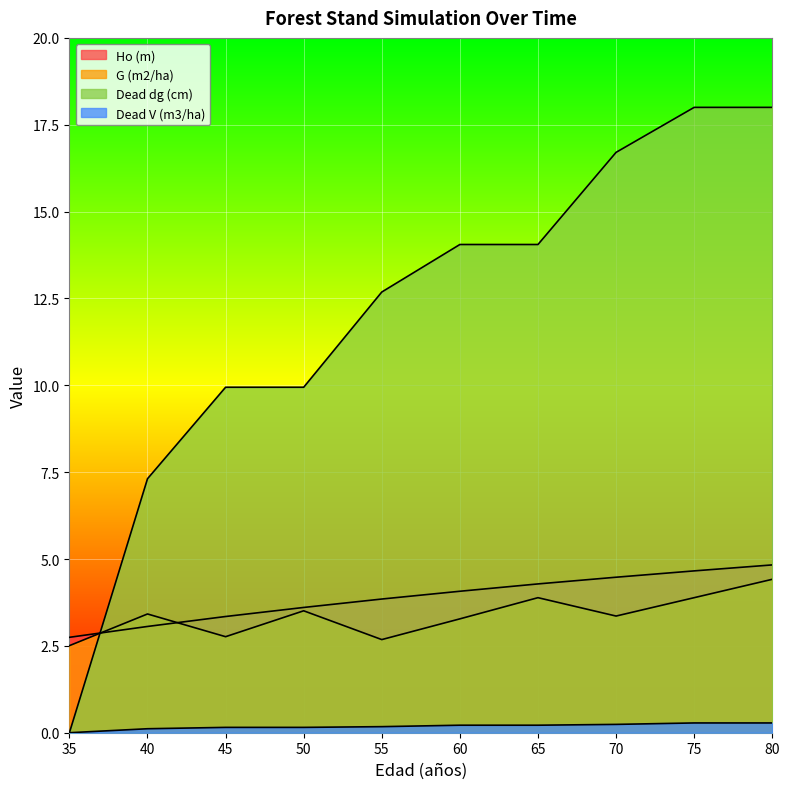

At which label does Dead V (m3/ha) reach its peak?

75